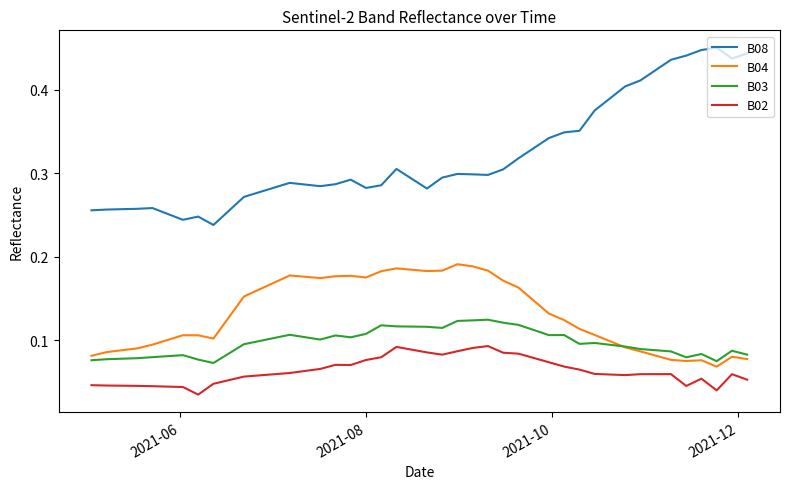

List the series in order of their peak value, lowest first.

B02, B03, B04, B08